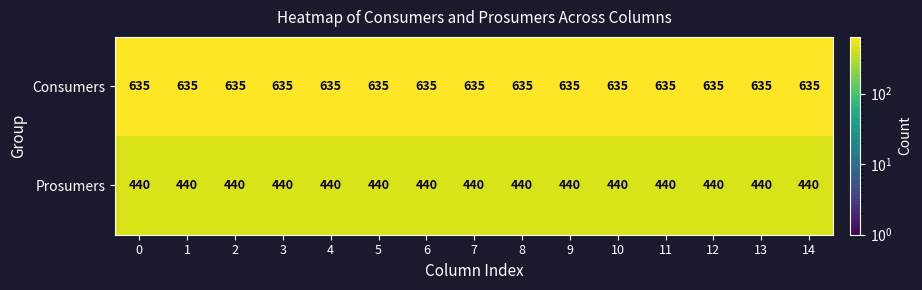

What is the total value across all series at 10?

1075